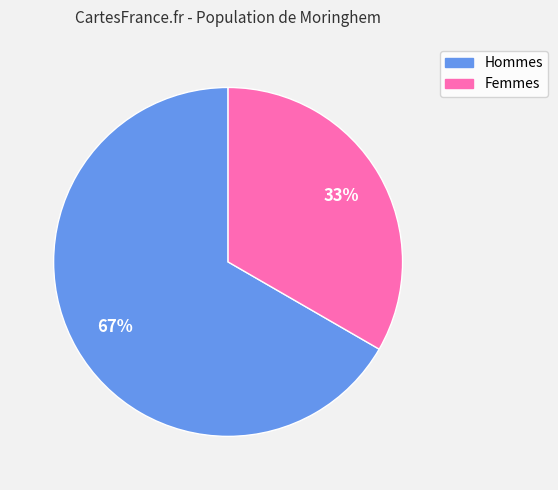

Is there a majority slice in this chart?

Yes